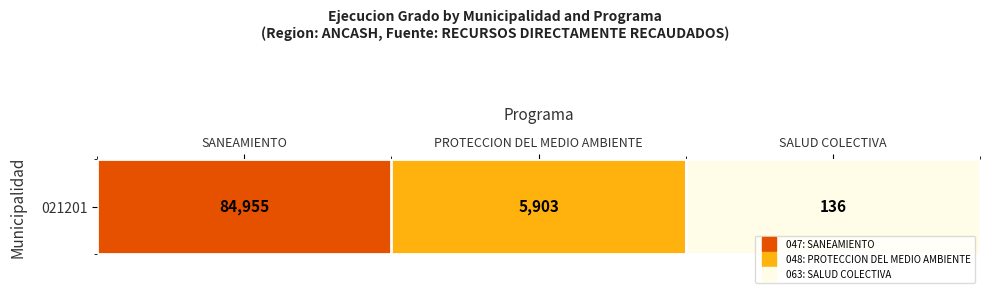

Reading left to right, list all the values displayed in this chart.

84955	5903	136